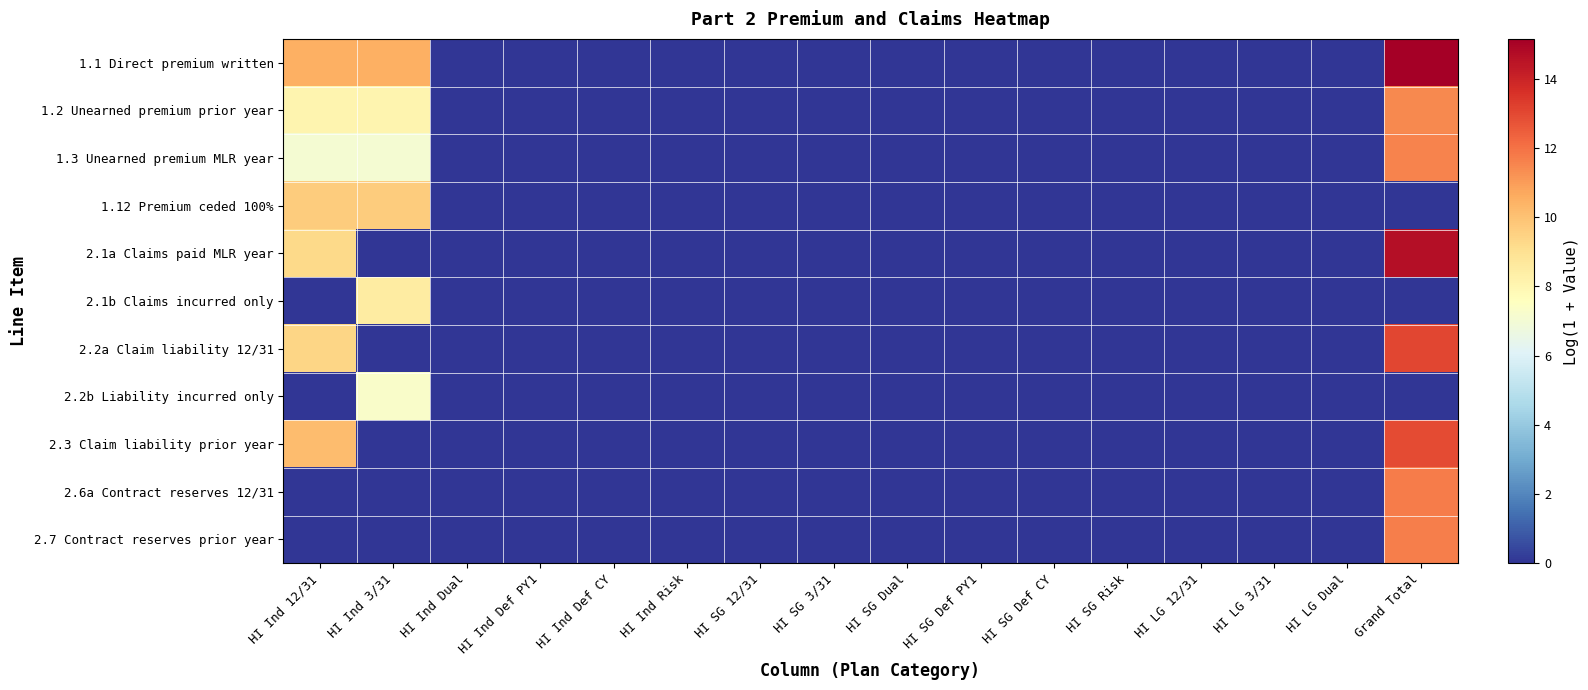

Which has a higher value, HI SG Dual or HI Ind Dual?

HI SG Dual